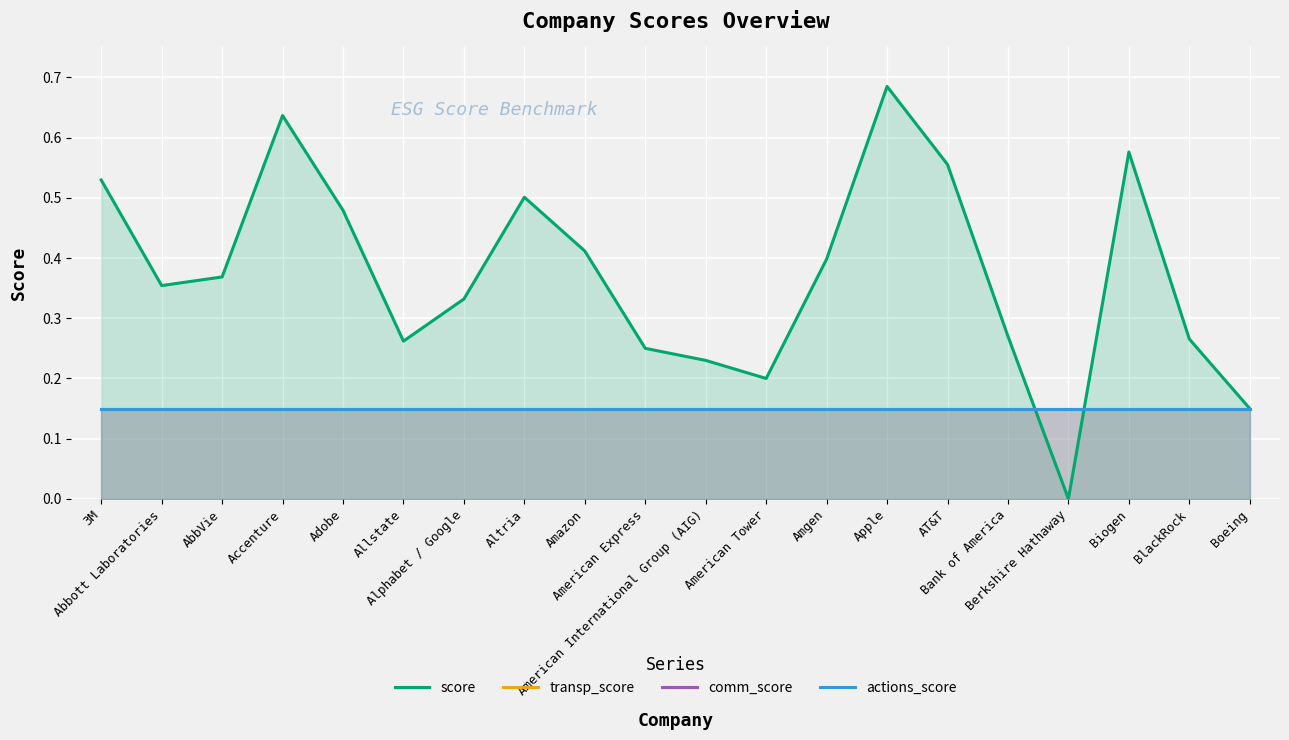

At how many categories does at least one series exceed 0?

20